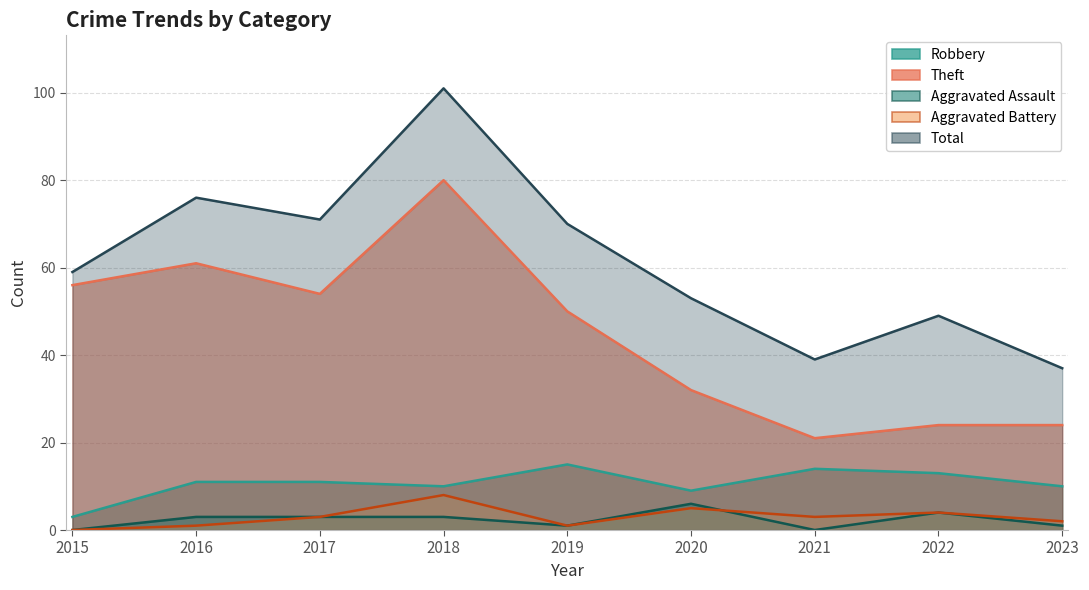

Reading right to left, list all the values displayed in this chart.

Robbery: 2023=10	2022=13	2021=14	2020=9	2019=15	2018=10	2017=11	2016=11	2015=3
Theft: 2023=24	2022=24	2021=21	2020=32	2019=50	2018=80	2017=54	2016=61	2015=56
Aggravated Assault: 2023=1	2022=4	2021=0	2020=6	2019=1	2018=3	2017=3	2016=3	2015=0
Aggravated Battery: 2023=2	2022=4	2021=3	2020=5	2019=1	2018=8	2017=3	2016=1	2015=0
Total: 2023=37	2022=49	2021=39	2020=53	2019=70	2018=101	2017=71	2016=76	2015=59